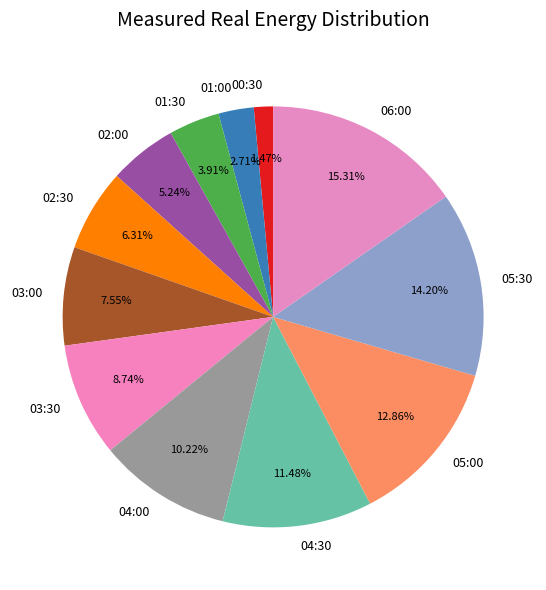

Combined, what portion of the pie is 01:30 and 03:00?

11.5%